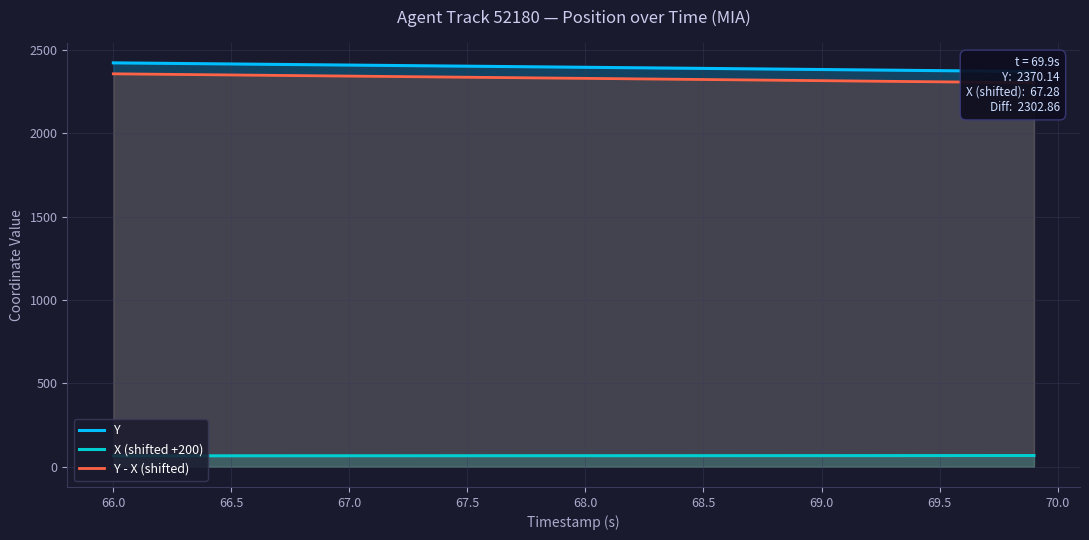

Does the chart have visible grid lines?

Yes